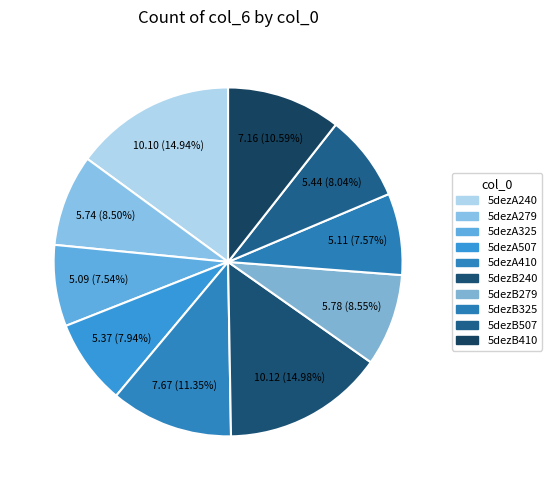

Does 5dezA507 represent more than half of the total?

No